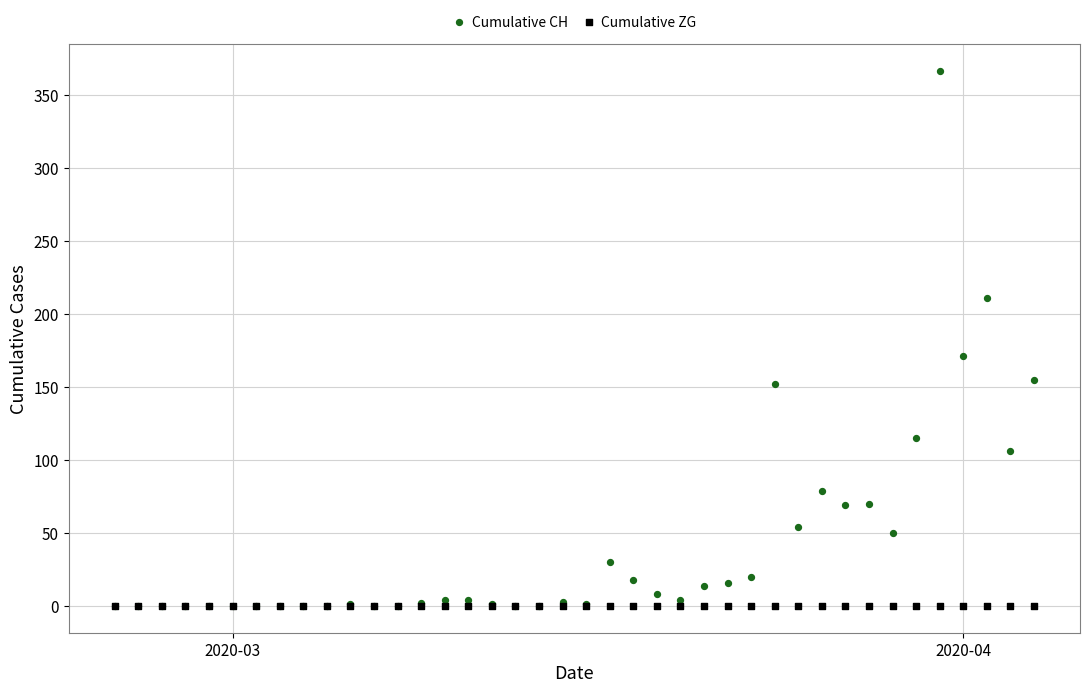

In the Cumulative CH series, what Y value is closest to 183?

171